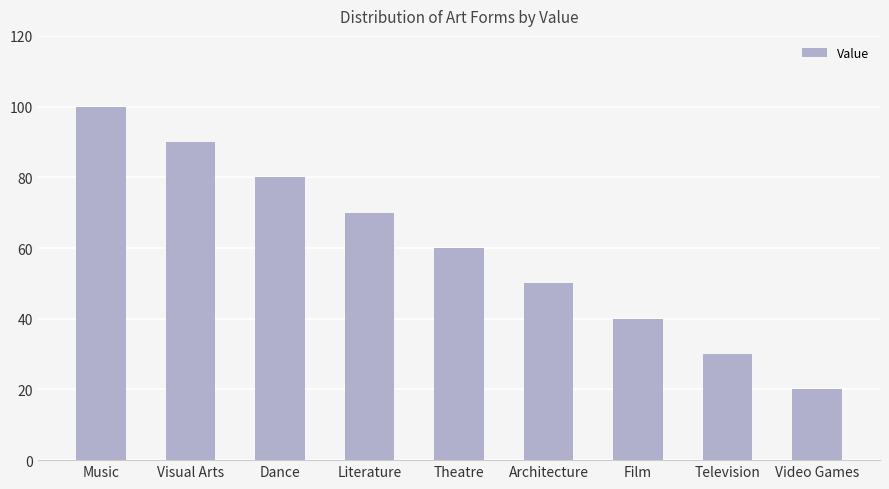

What position from the right is Film?

3